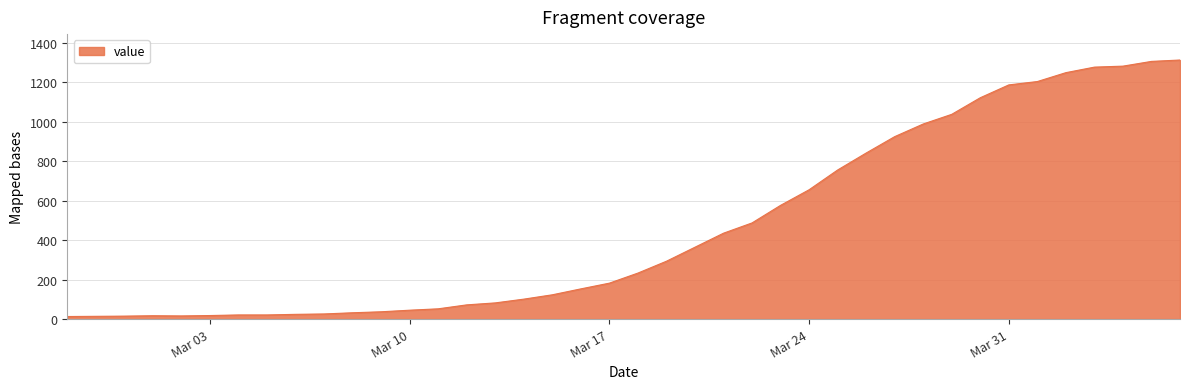

How many lines are shown in the chart?

1